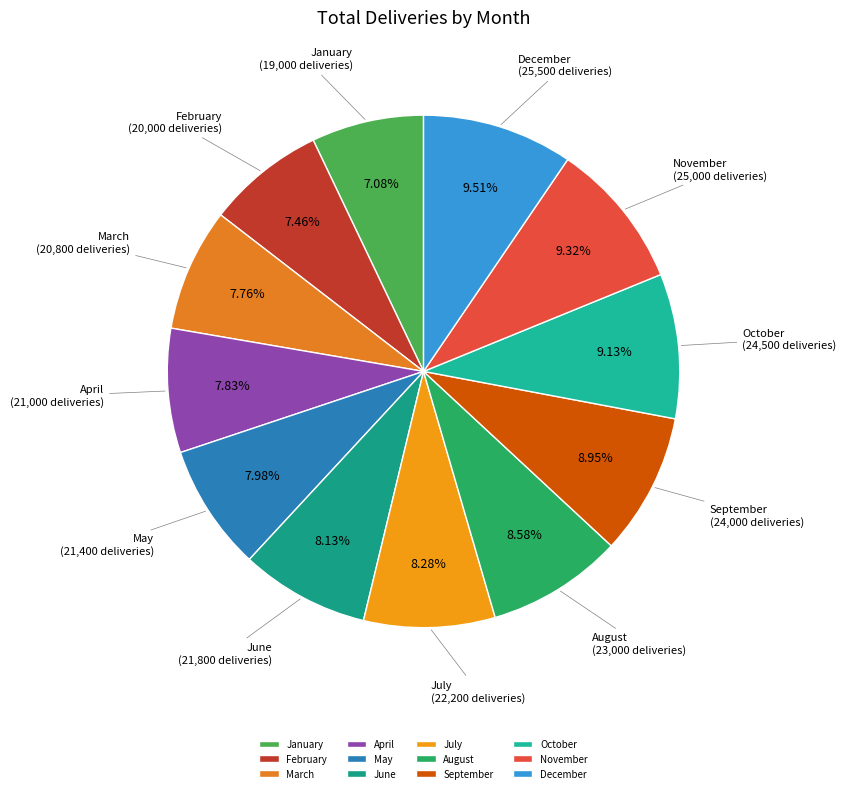

The January slice represents 20% of the pie. True or false?

False